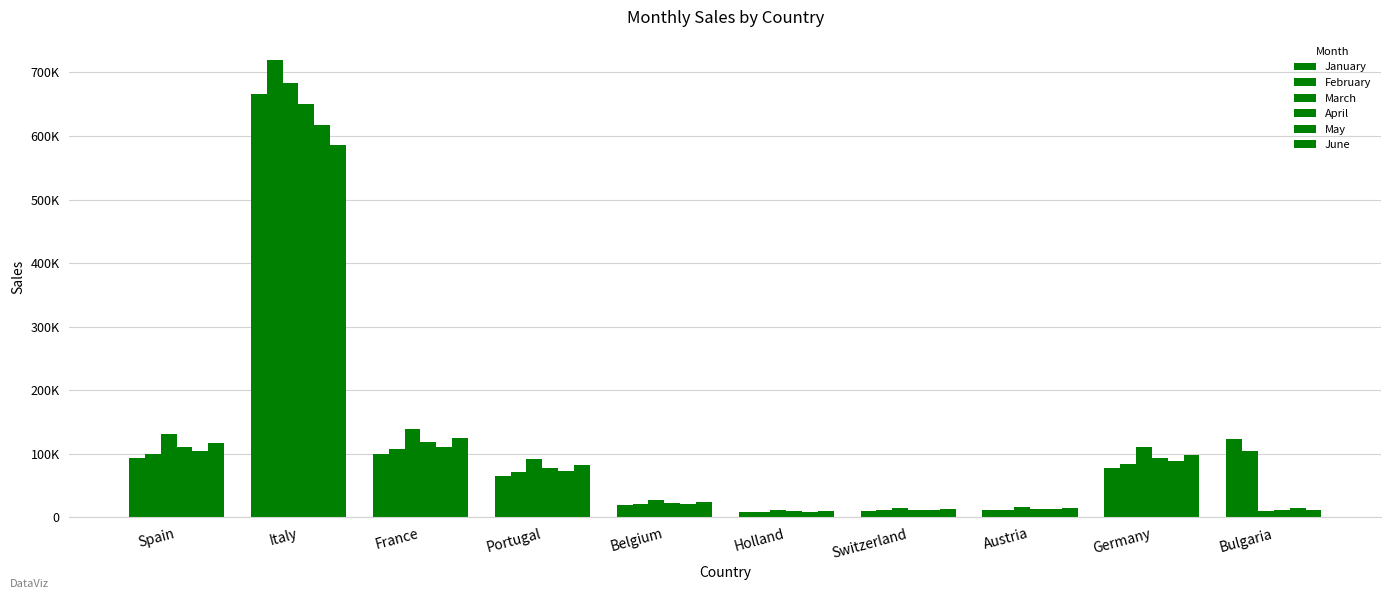

Which series has the largest total across all categories?

February